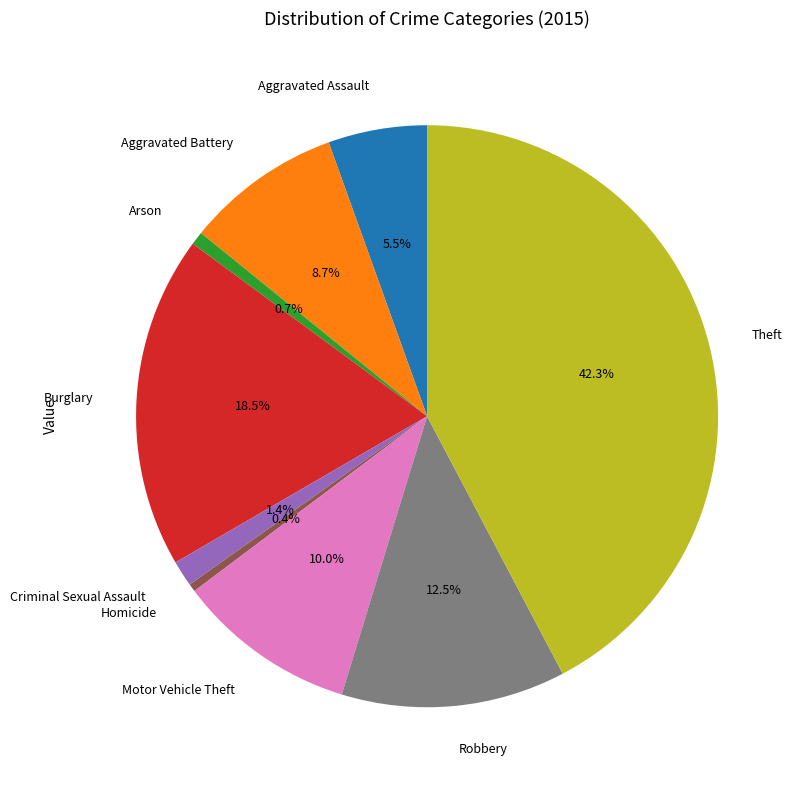

Approximately how many times larger is the value at Aggravated Battery compared to Arson?

11.8